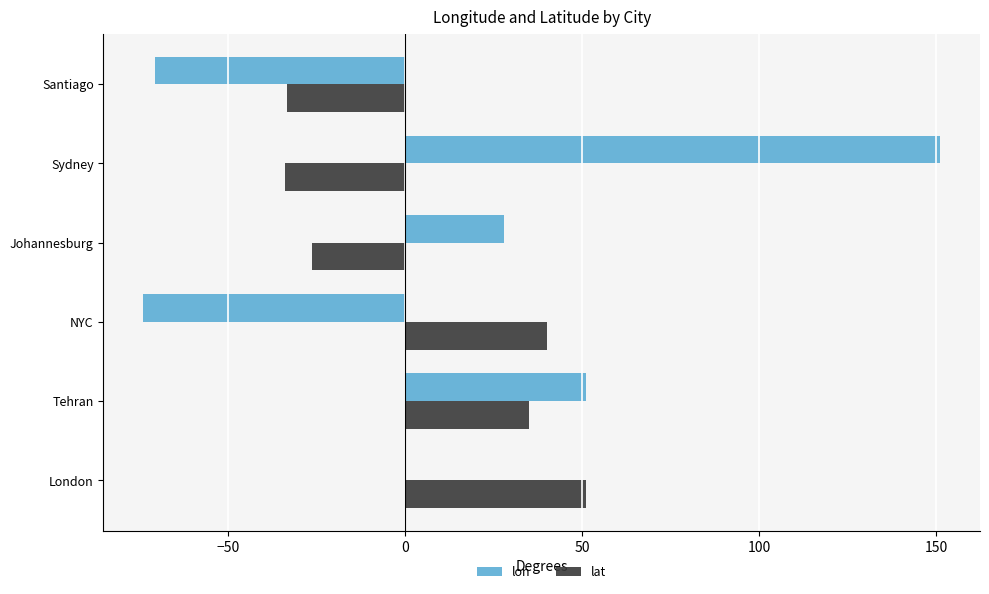

How many distinct data groups are displayed?

2